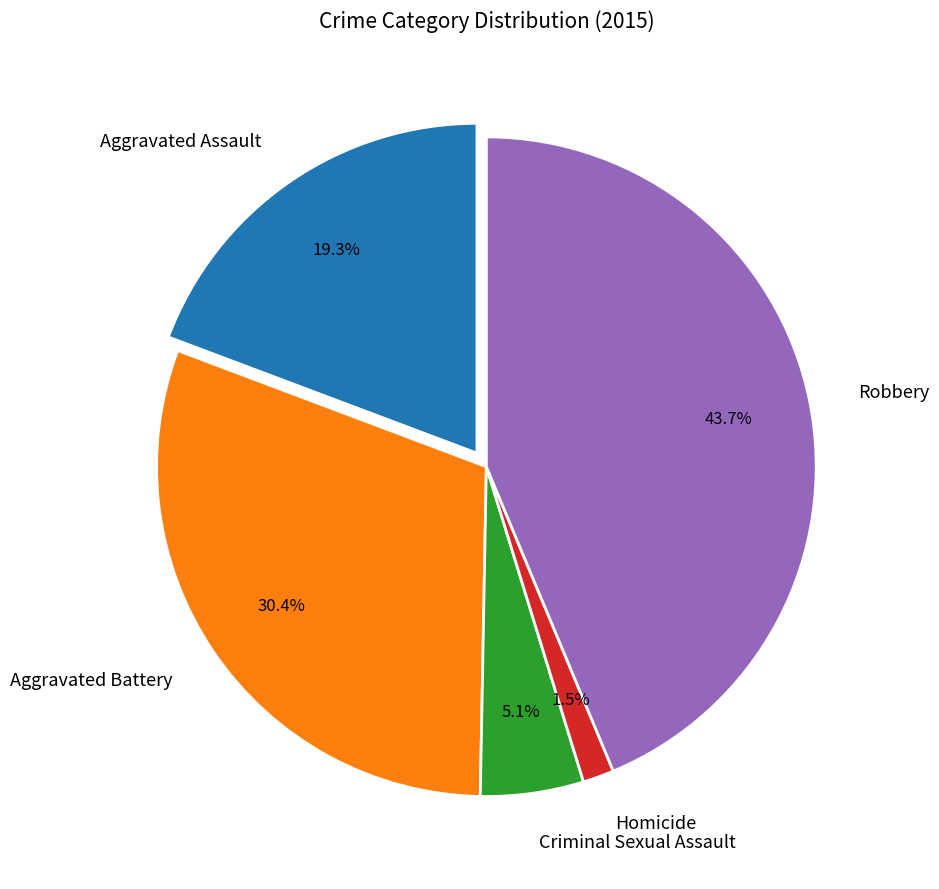

Approximately how many times larger is the value at Aggravated Battery compared to Criminal Sexual Assault?

6.0